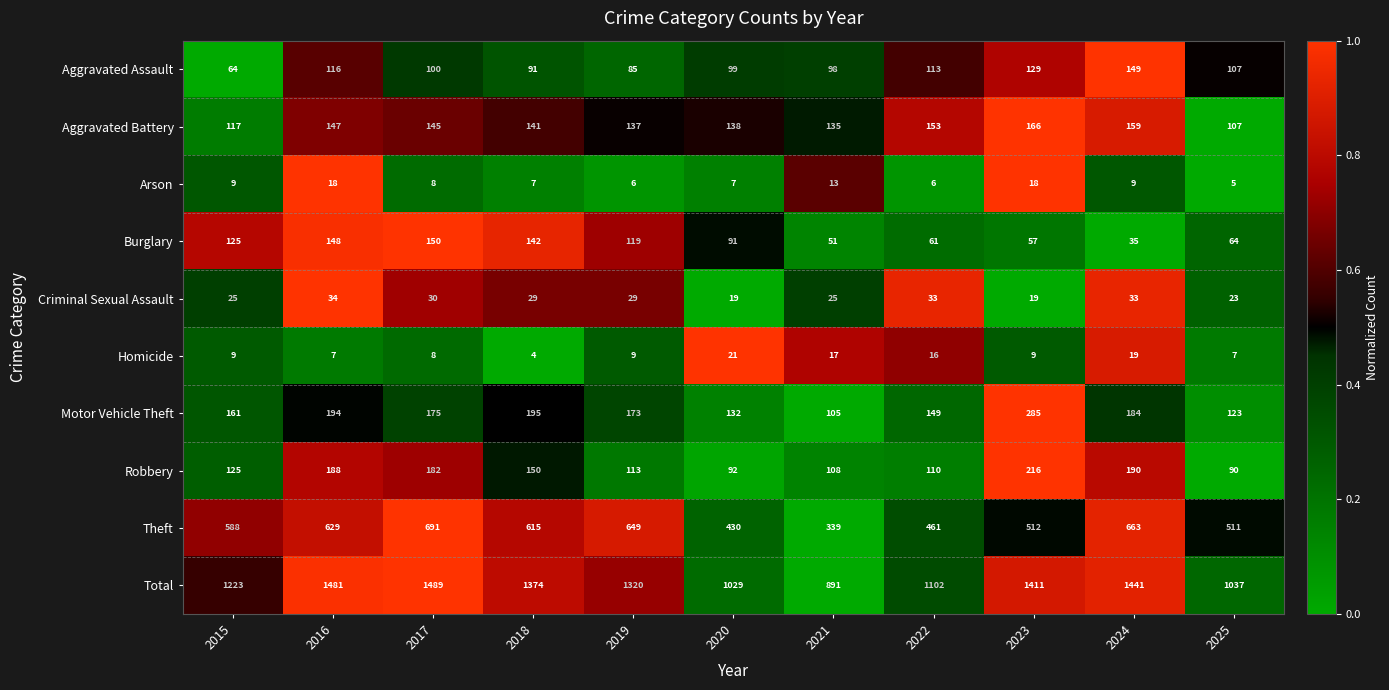

What is the minimum value shown in the chart?

4